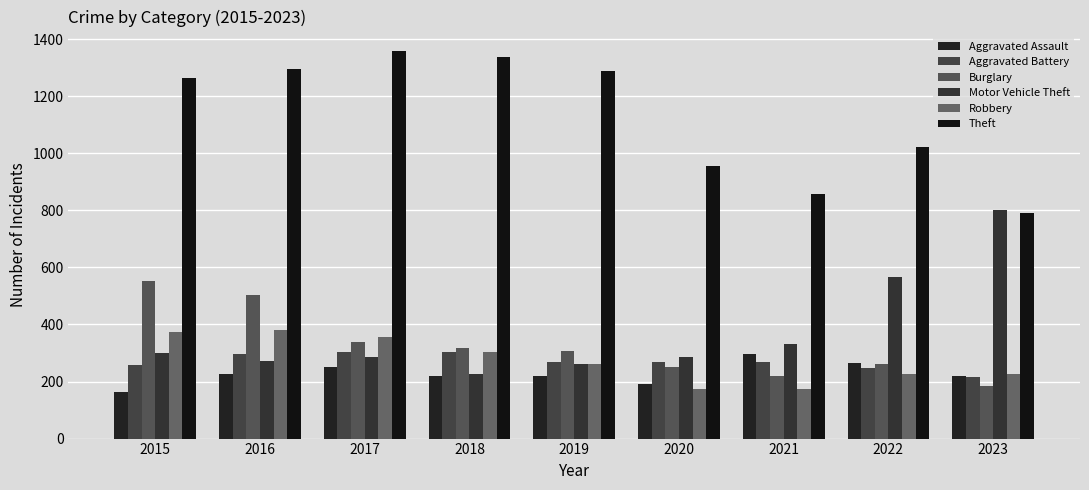

Which series has the largest total across all categories?

Theft